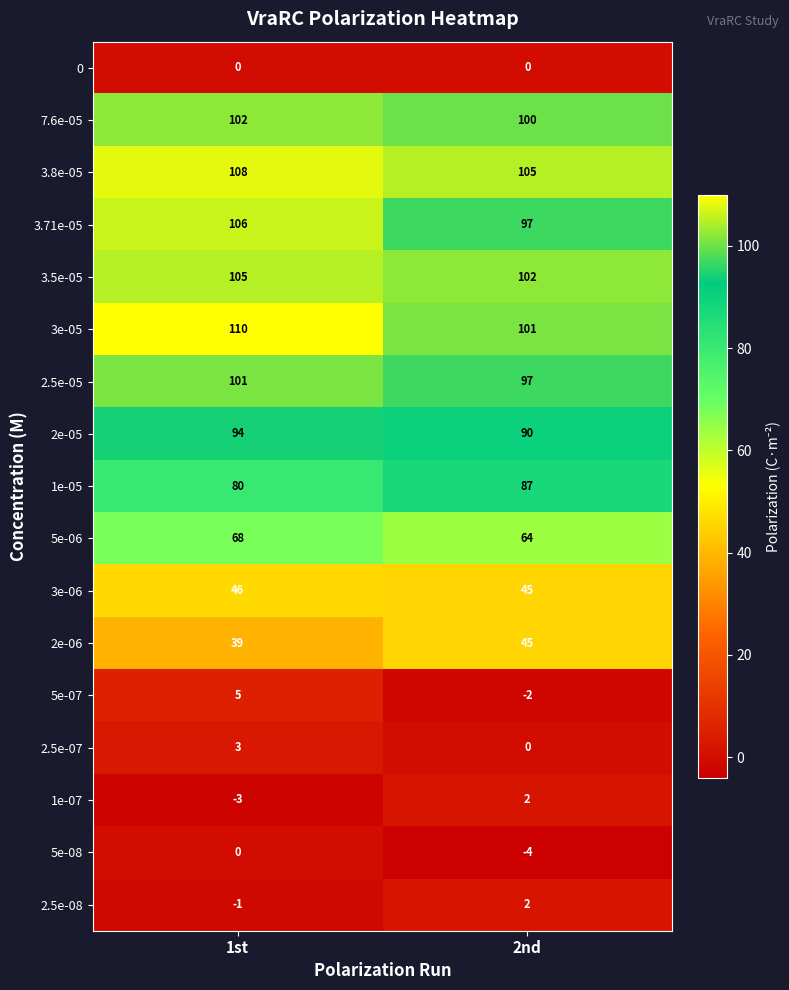

How many distinct data groups are displayed?

17